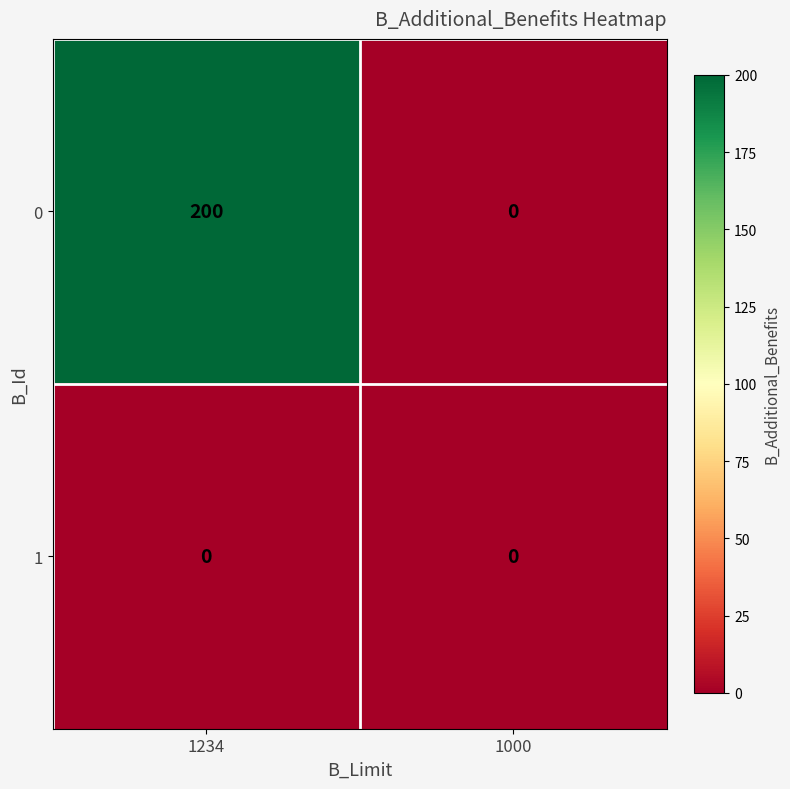

True or false: 1 has a value of 0 at 1000.

True